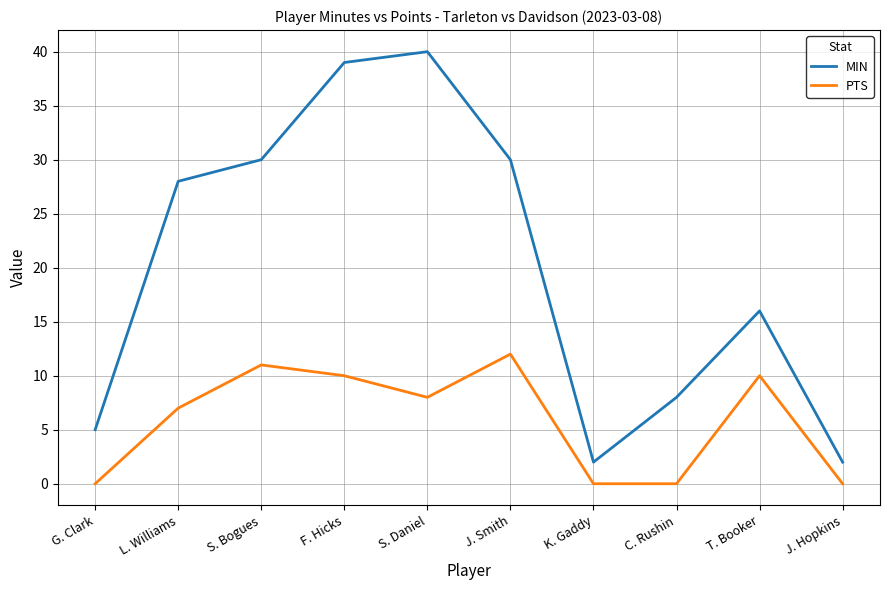

Reading left to right, extract all data points from this chart.

MIN: 5	28	30	39	40	30	2	8	16	2
PTS: 0	7	11	10	8	12	0	0	10	0